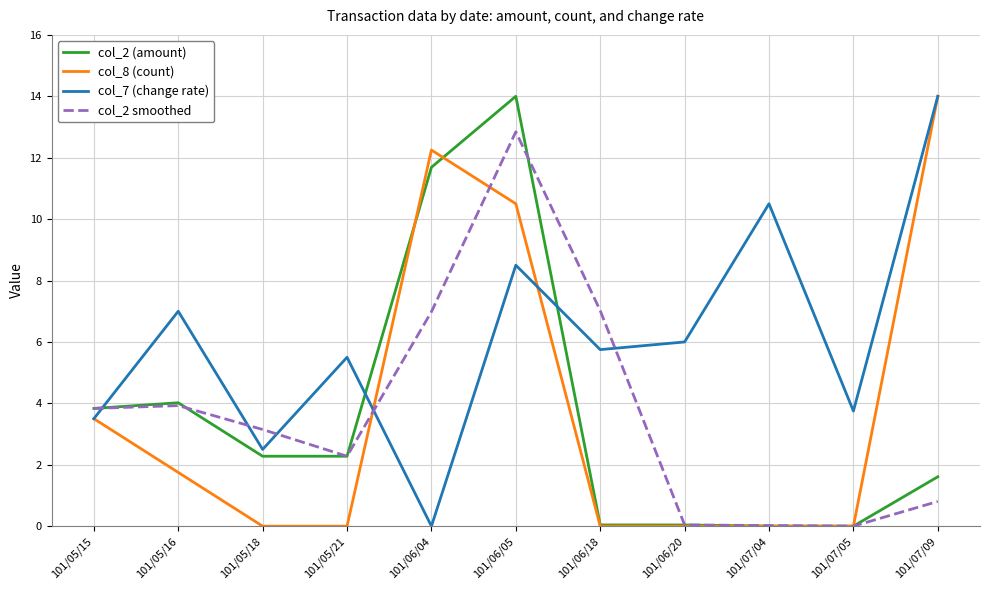

At which category is the sum across all series the highest?

101/06/05